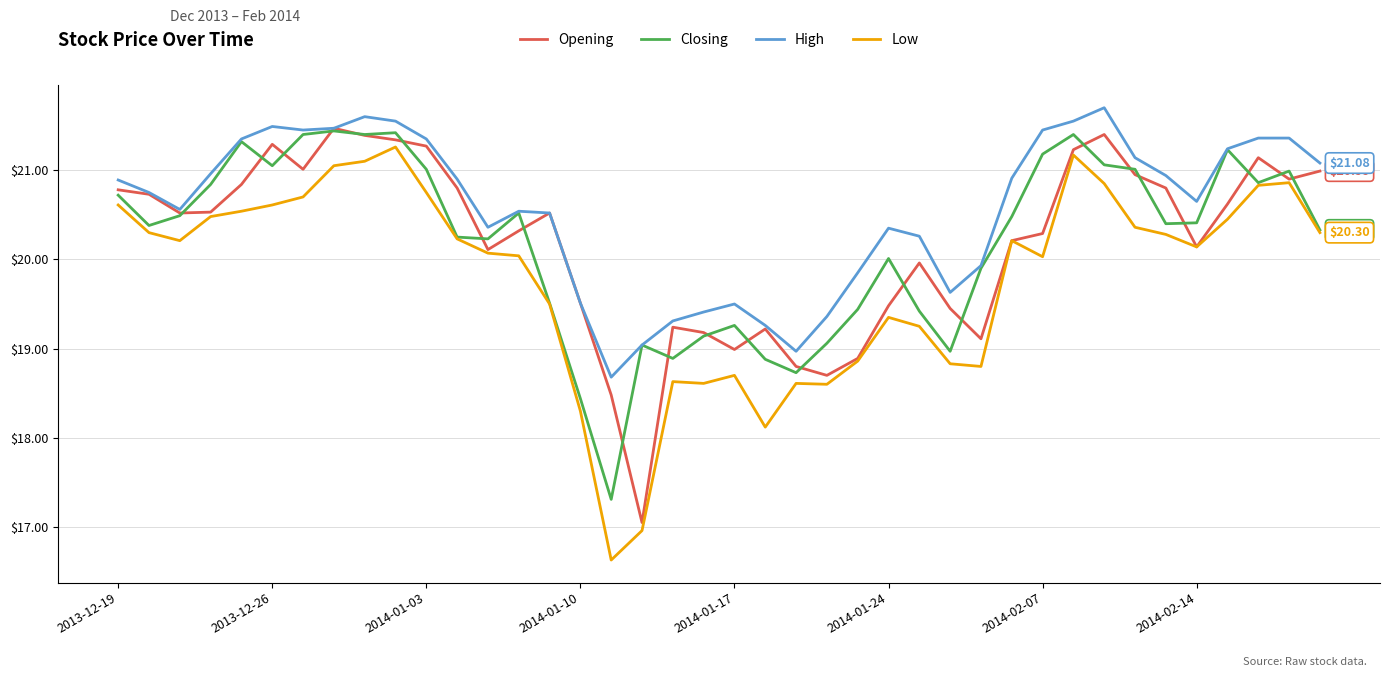

True or false: High and Low intersect in this chart.

False